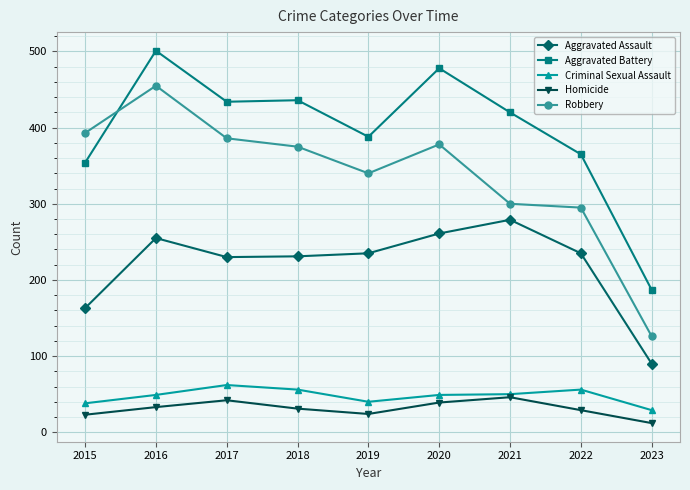

Read the Criminal Sexual Assault value at 2022.

56